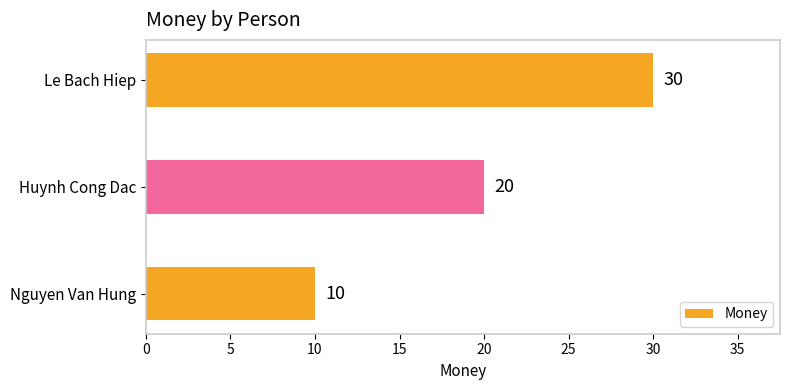

What is the change in value from Huynh Cong Dac to Le Bach Hiep?

+10